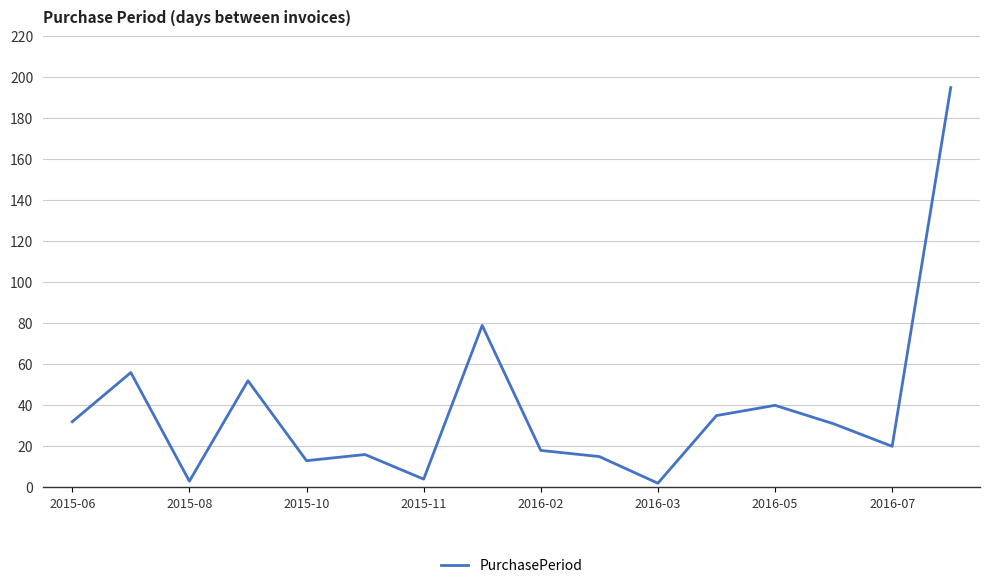

What is the maximum value shown in the chart?

195